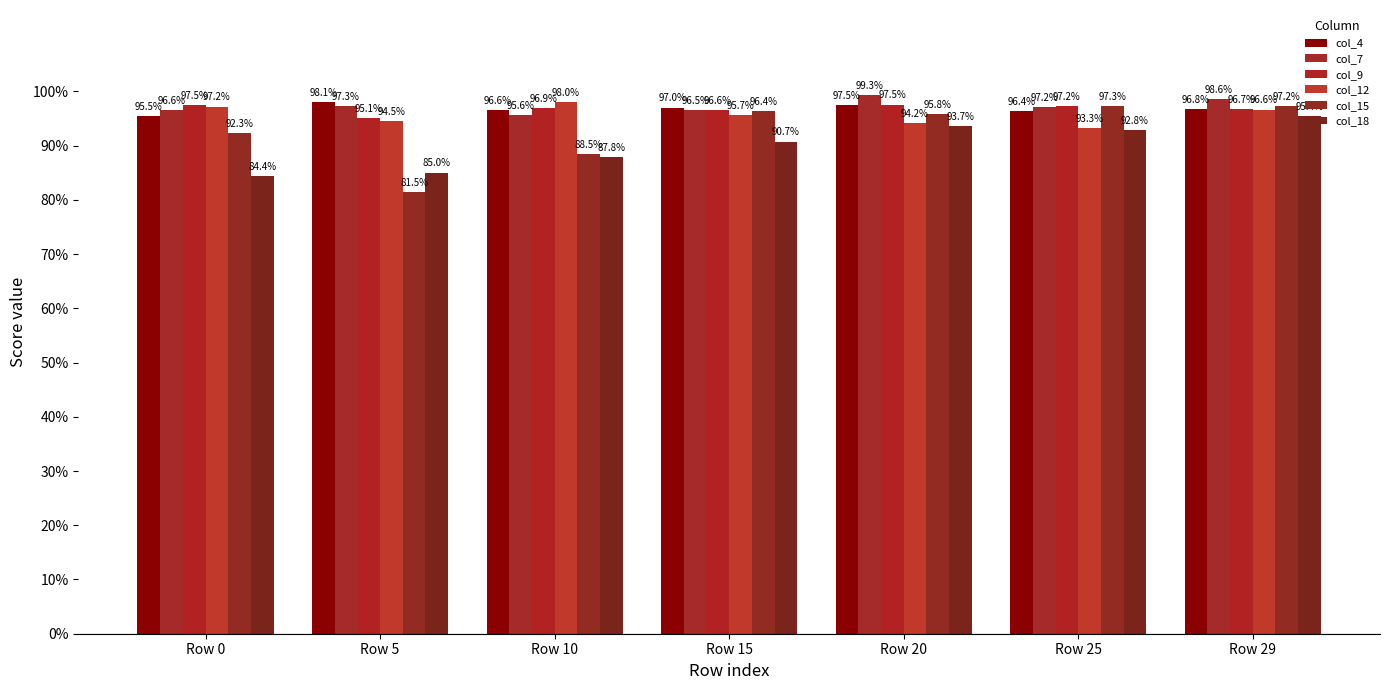

Rank the series by their maximum value, from highest to lowest.

col_7, col_4, col_12, col_9, col_15, col_18